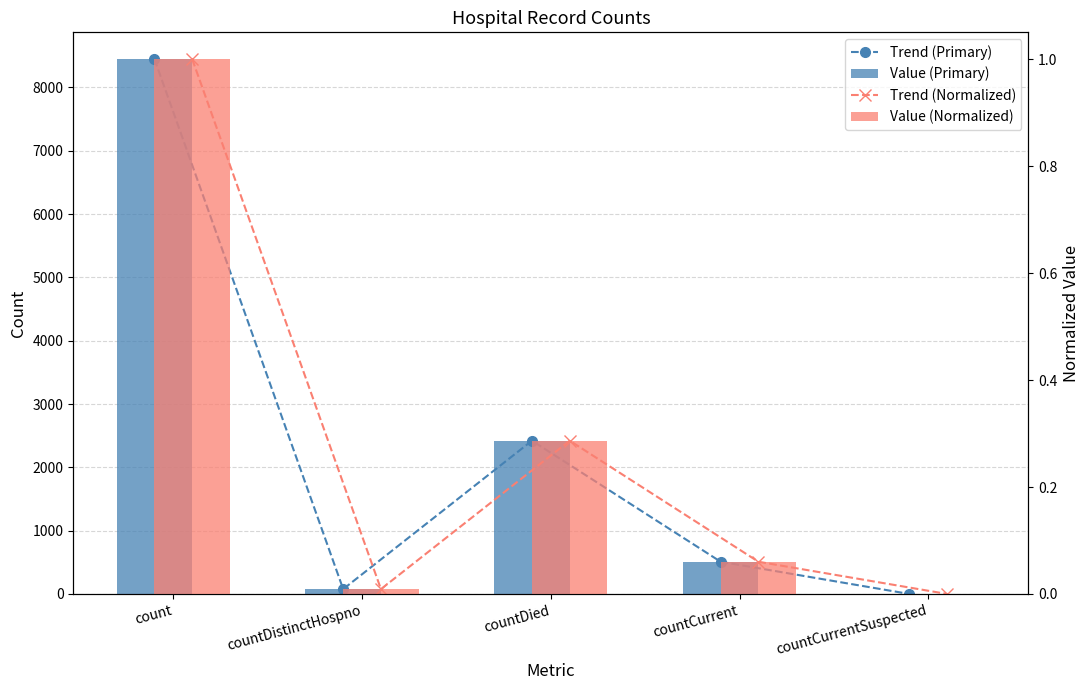

Which series changed the most between count and countCurrent?

Trend (Primary)